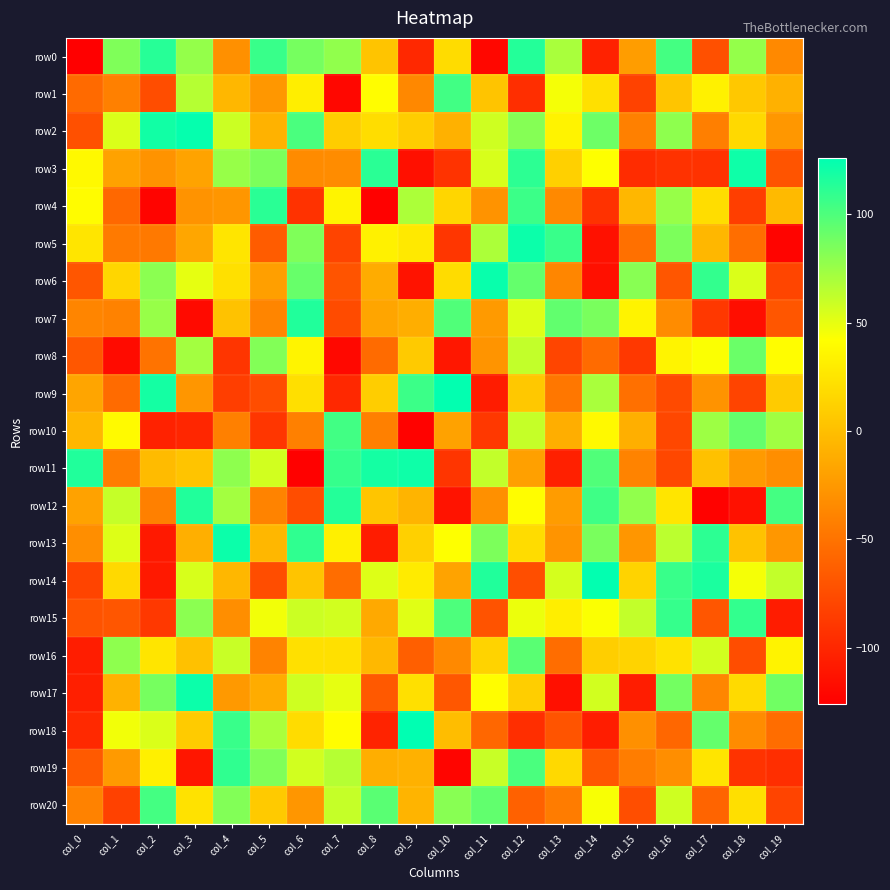

What is the difference between the highest and lowest values at col_12?

217